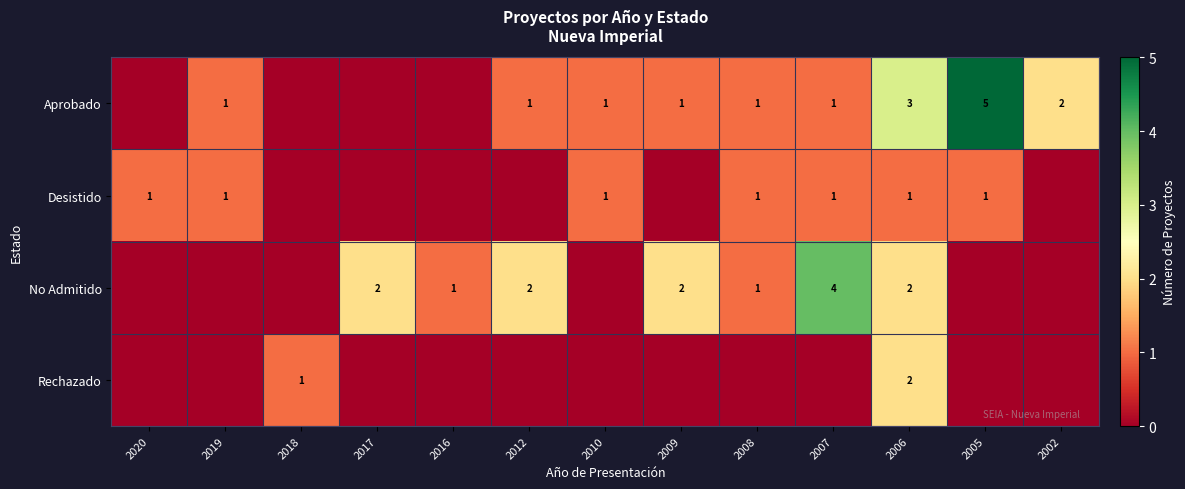

Is the value of Rechazado at 2018 greater than the value of No Admitido at 2012?

No